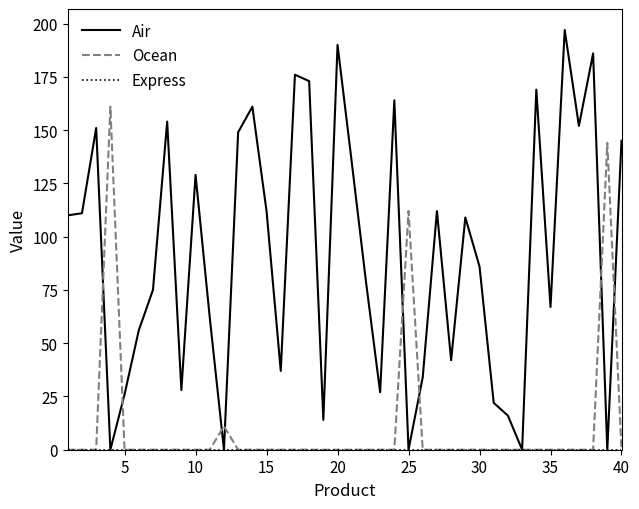

What is the greatest value displayed?

197